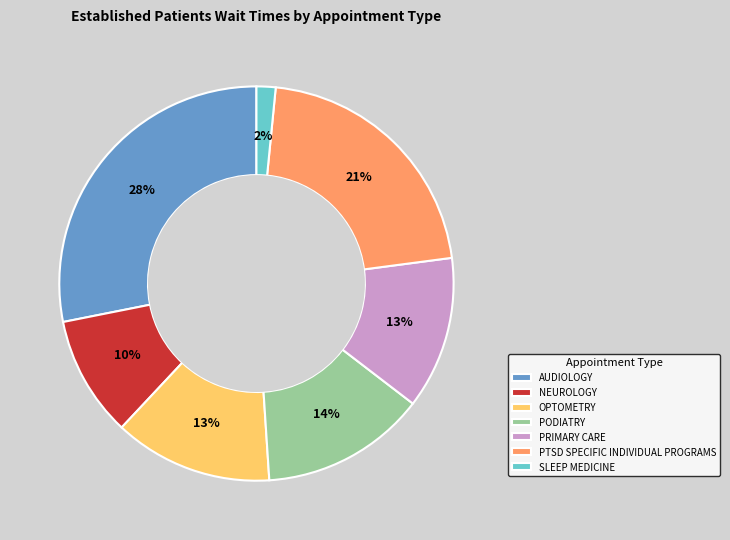

Is it true that AUDIOLOGY is 14% of the pie?

False